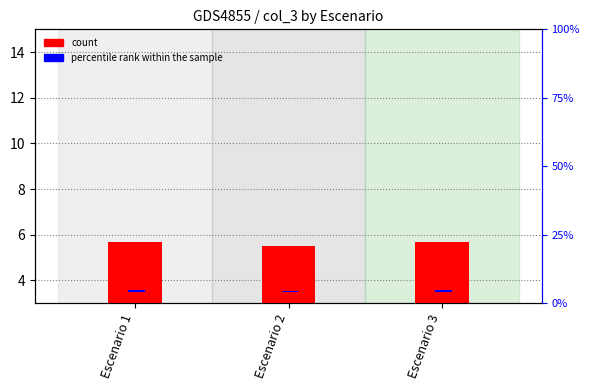

Rank the categories by percentile rank within the sample value from lowest to highest.

Escenario 1, Escenario 2, Escenario 3